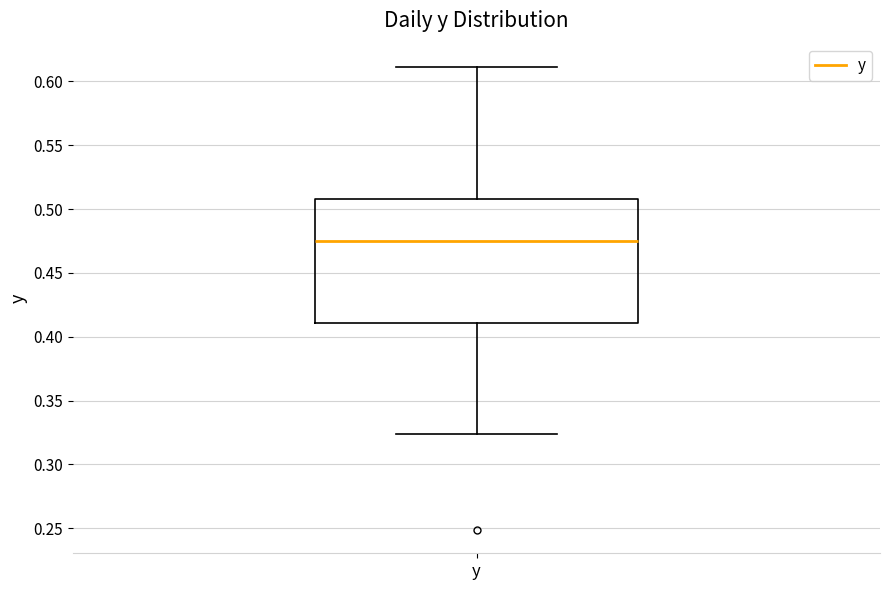

Transcribe this box plot: give where the median line is, the range the box spans, and where the two whiskers end, as read against the y-axis. The values are not printed on the chart, so give them approximately, as read against the axis.

median 0.475, box 0.410 to 0.510, whiskers 0.325 to 0.610